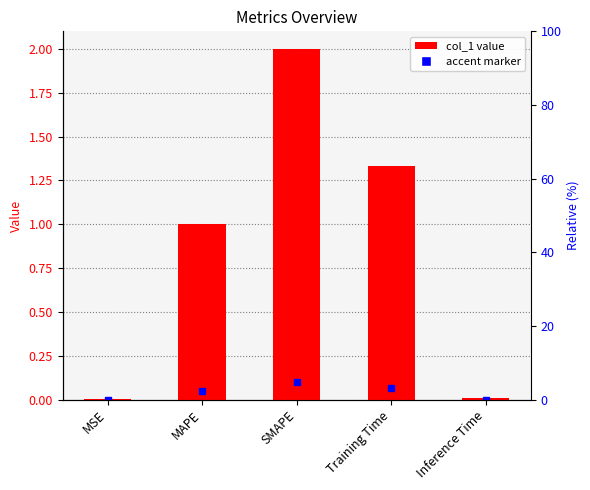

Reading left to right, list all the values displayed in this chart.

MSE=0.0	MAPE=1.0	SMAPE=2.0	Training Time=1.3	Inference Time=0.0